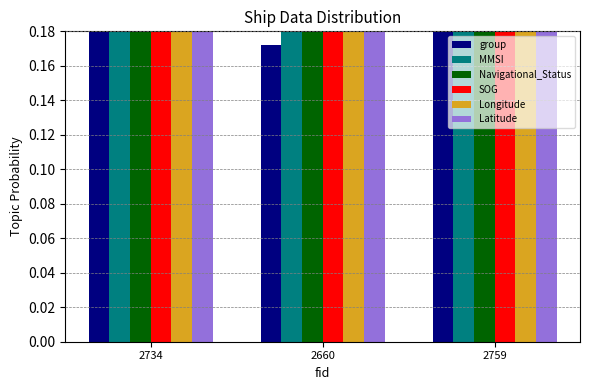

At how many categories does at least one series exceed 0?

3